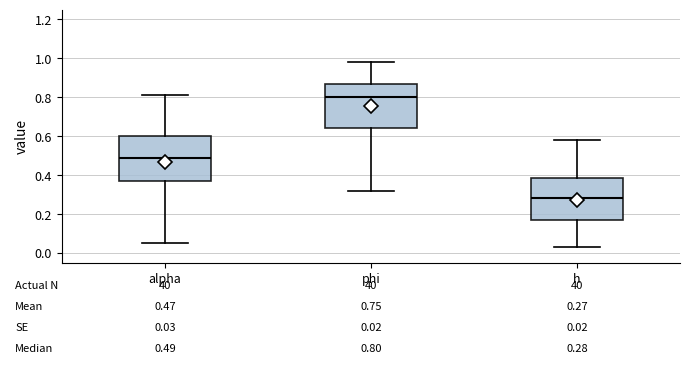

Which box's median line is the lowest?

h